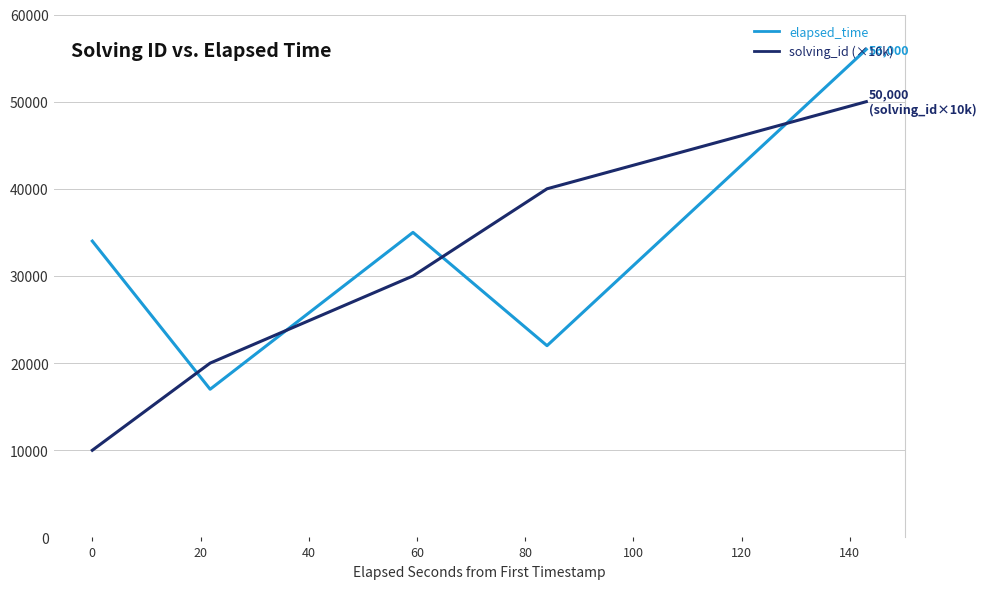

Rank the series by their average value, from lowest to highest.

solving_id (×10k), elapsed_time